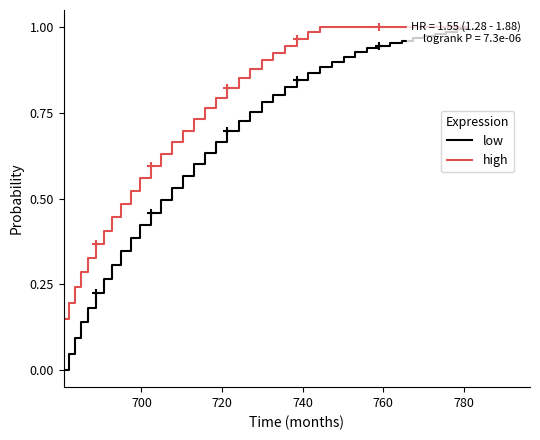

Reading left to right, what are all the values shown in this chart?

low: 0.0	0.0	0.1	0.1	0.2	0.2	0.3	0.3	0.3	0.4	0.4	0.5	0.5	0.5	0.6	0.6	0.6	0.7	0.7	0.7	0.8	0.8	0.8	0.8	0.8	0.9	0.9	0.9	0.9	0.9	0.9	0.9	1.0	1.0	1.0	1.0	1.0	1.0	1.0	1.0
high: 0.2	0.2	0.2	0.3	0.3	0.4	0.4	0.4	0.5	0.5	0.6	0.6	0.6	0.7	0.7	0.7	0.8	0.8	0.8	0.9	0.9	0.9	0.9	0.9	1.0	1.0	1.0	1.0	1.0	1.0	1.0	1.0	1.0	1.0	1.0	1.0	1.0	1.0	1.0	1.0